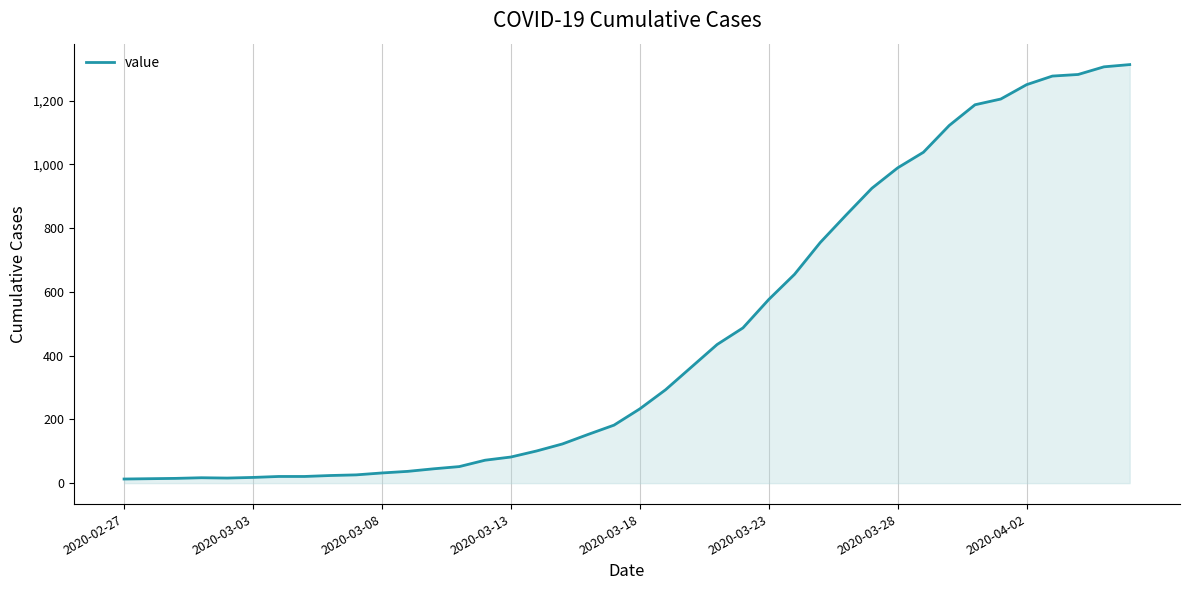

What is the difference between the maximum and minimum values?

1300